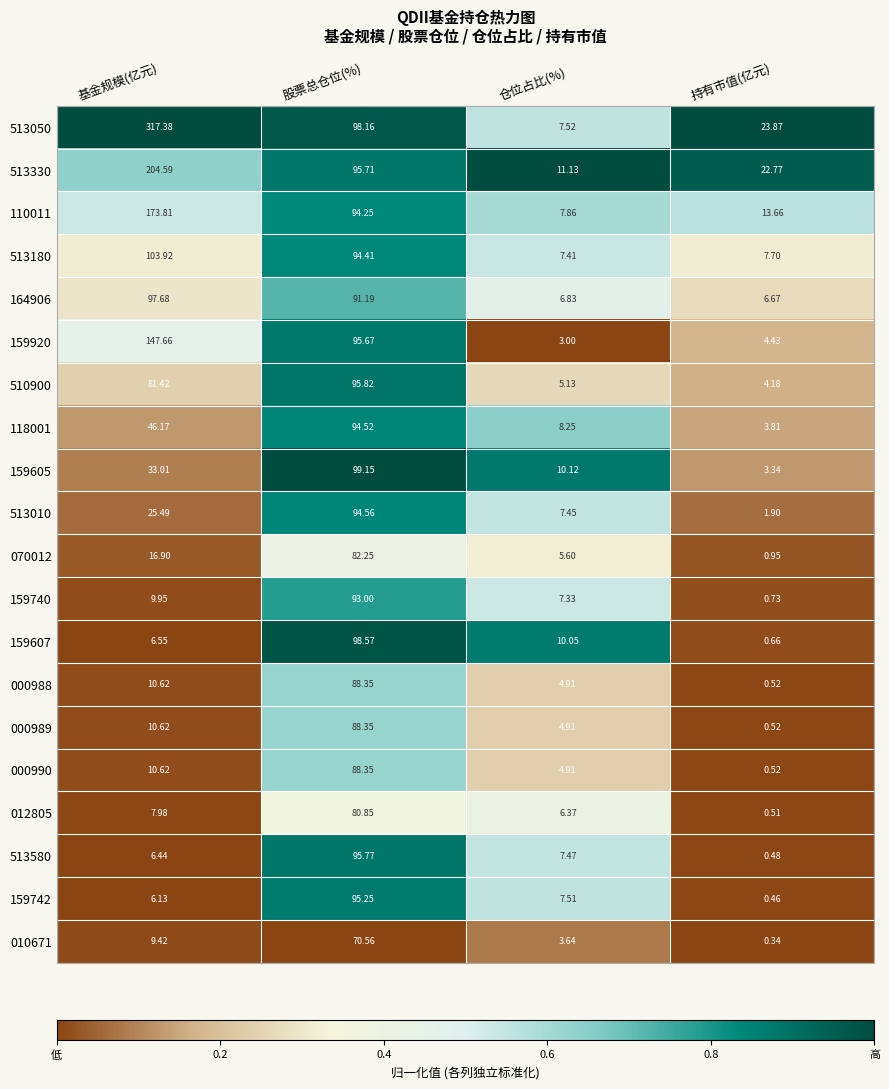

Rank the categories by 110011 value from lowest to highest.

仓位占比(%), 持有市值(亿元), 股票总仓位(%), 基金规模(亿元)